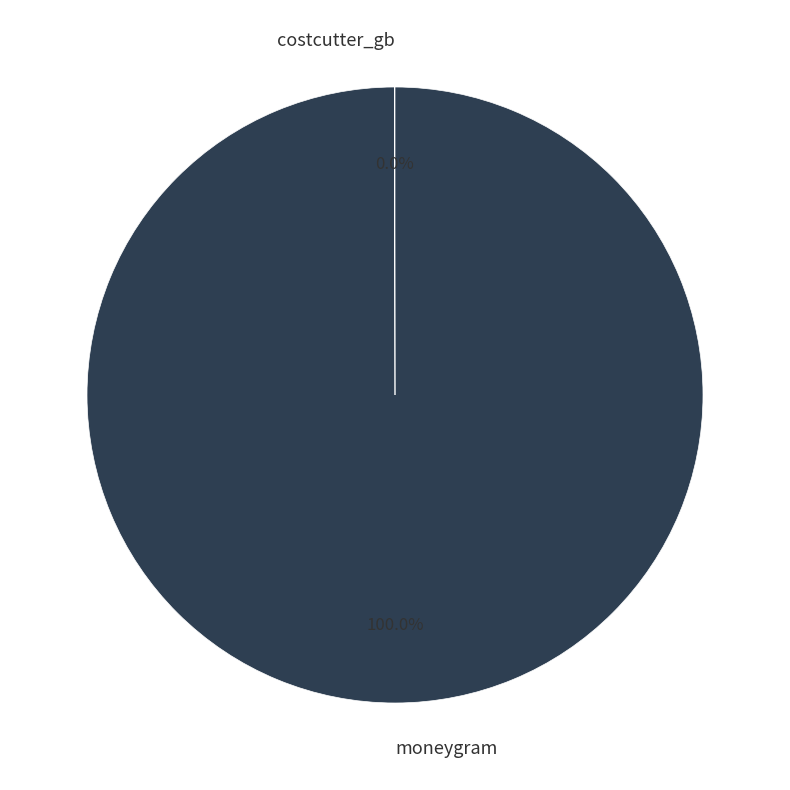

Is there a majority slice in this chart?

Yes